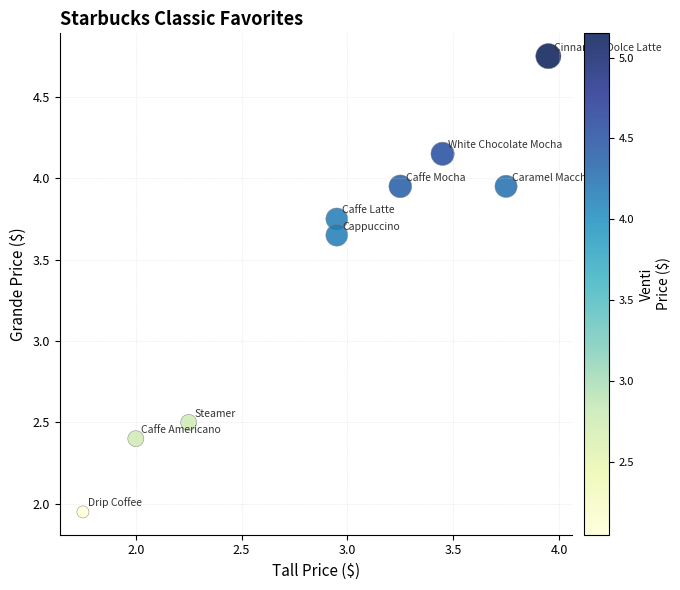

What is the average X value?

2.9